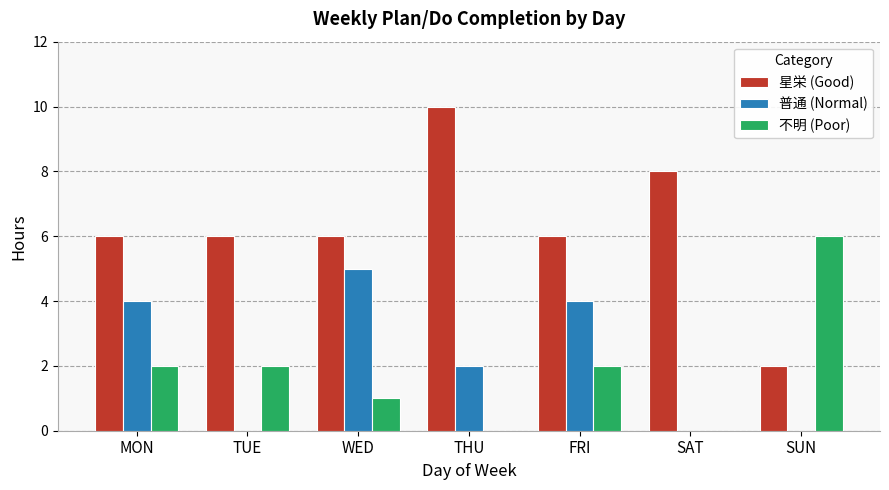

How many groups of bars are there?

7